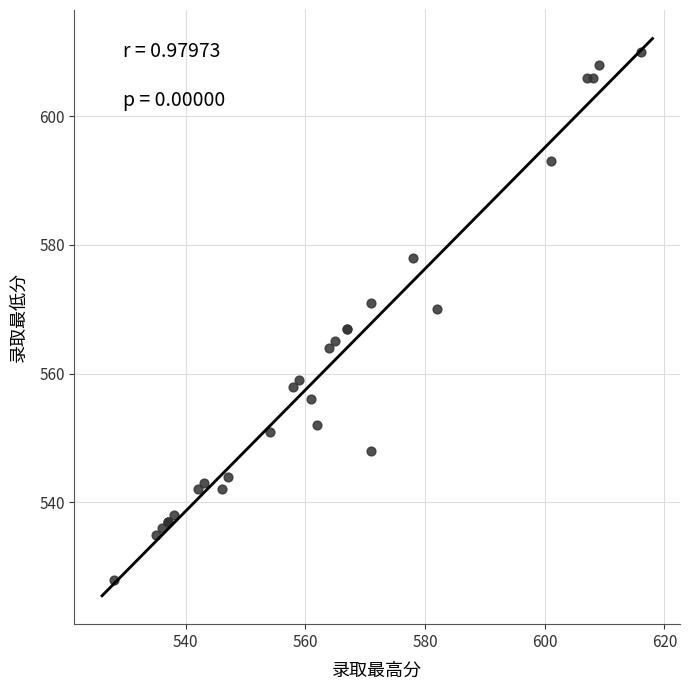

What Y value in the scatter plot is closest to 569?

570